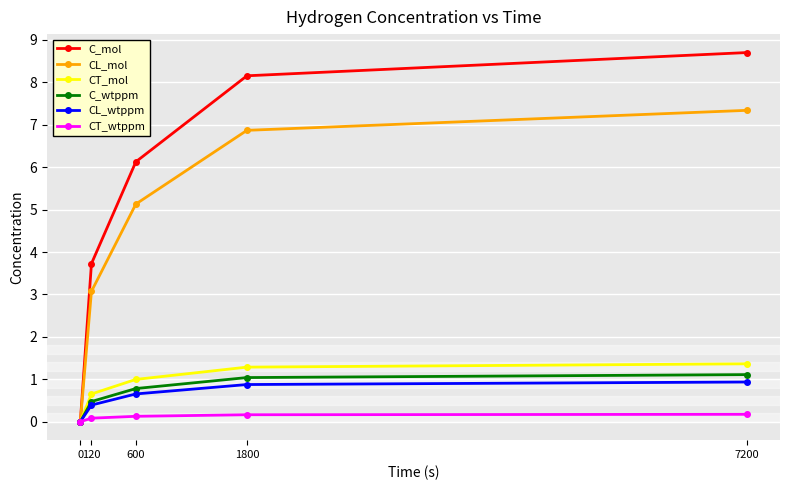

What is the difference between the C_mol values at 120 and 7200?

5.0